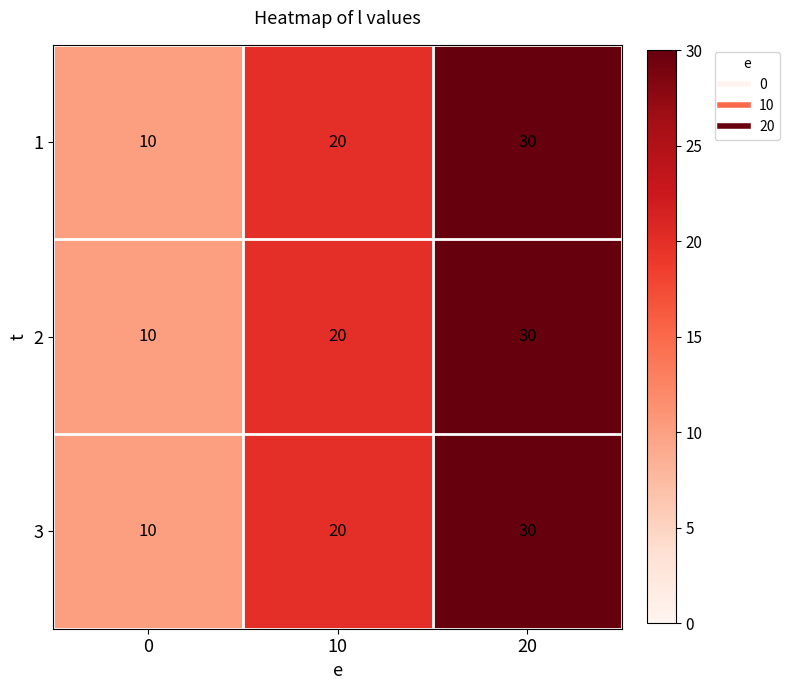

Is it true that 1 equals 30 at 20?

True